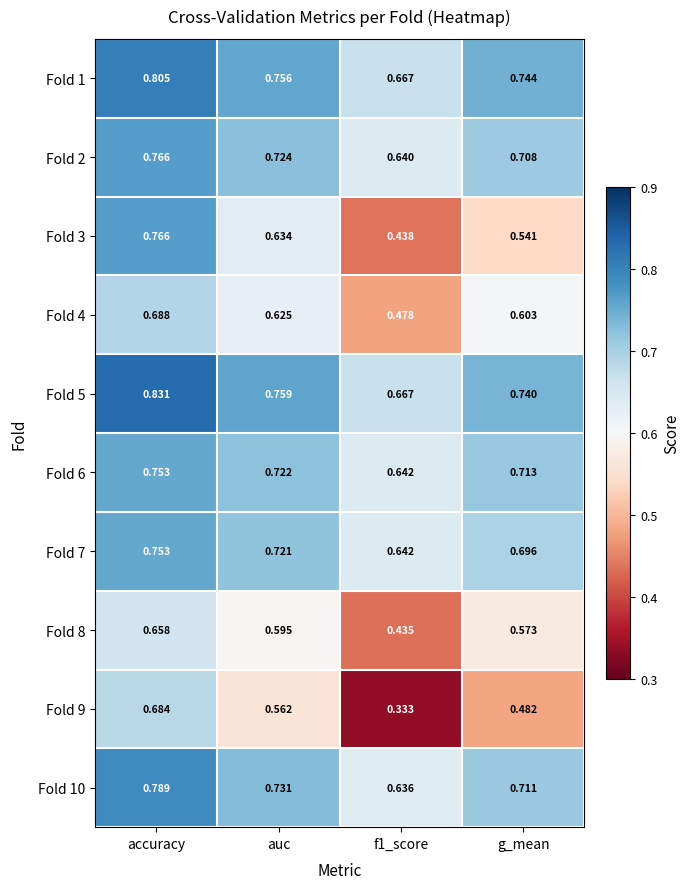

Which label corresponds to the largest value in the chart?

accuracy